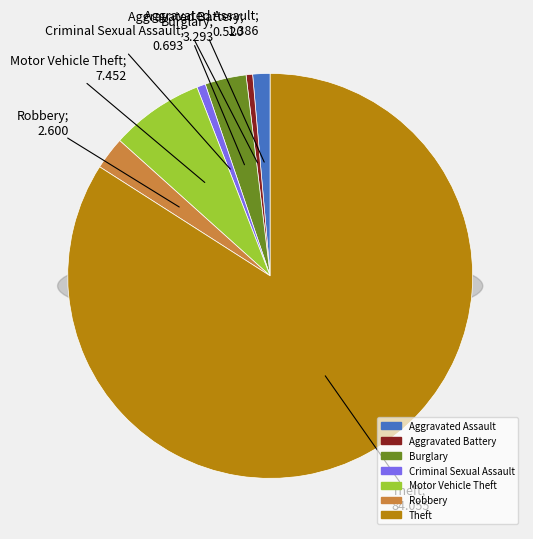

What is the largest slice in the pie chart?

Theft